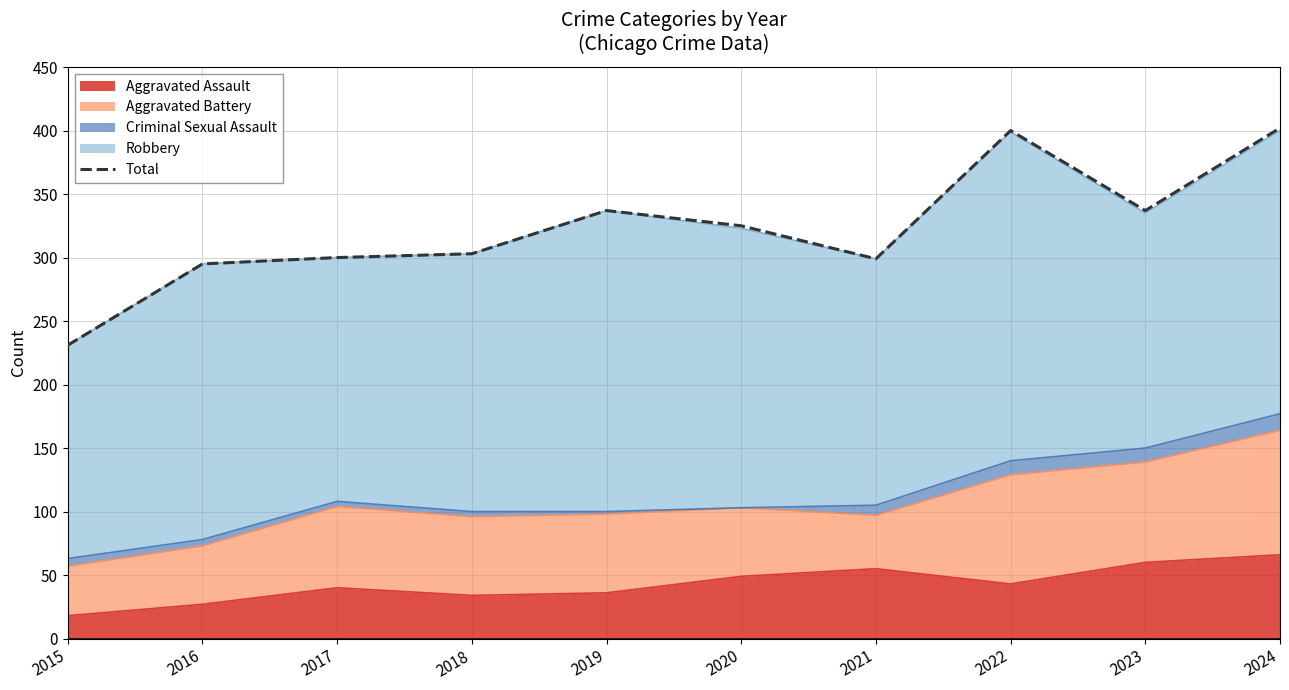

Is it true that the value at 2024 is 402?

True